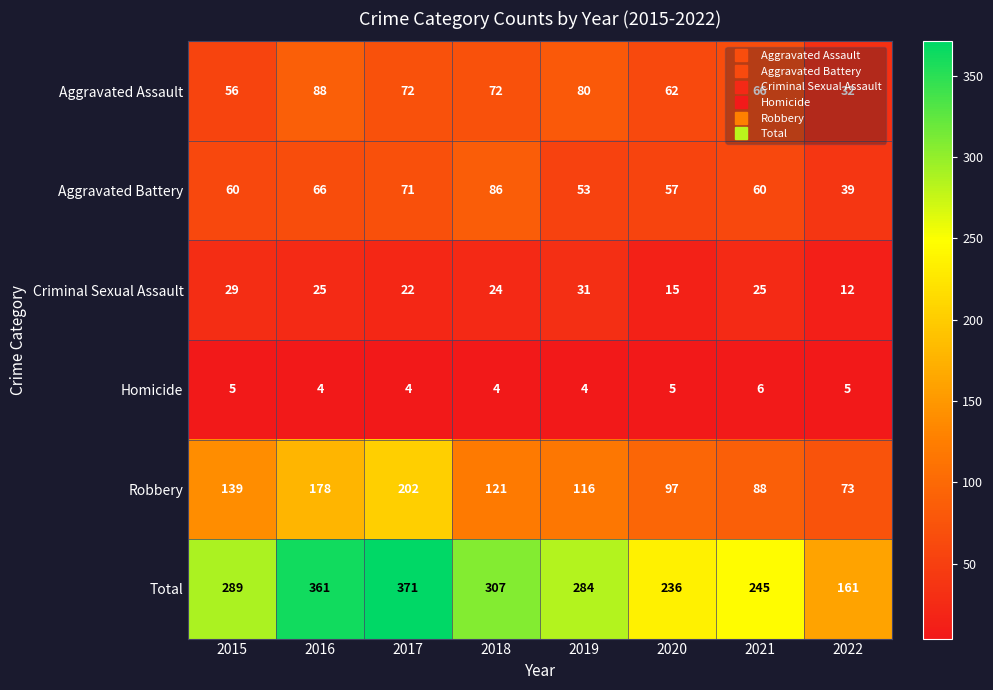

Which series has the widest spread of values?

Total